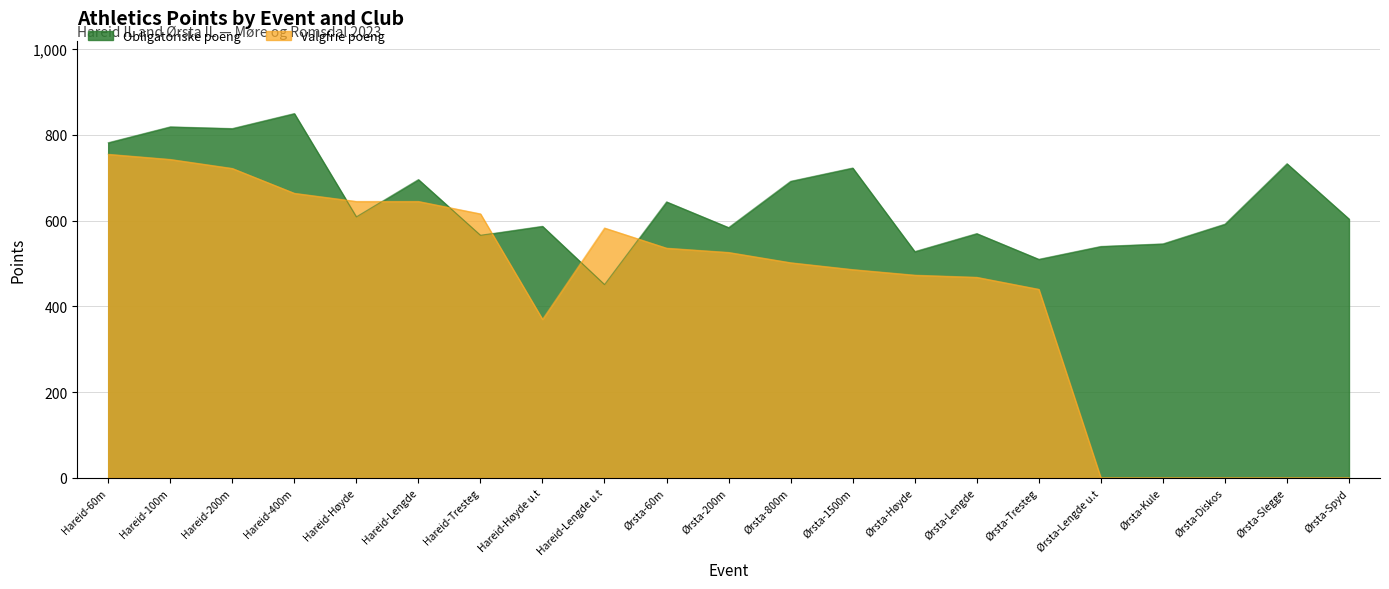

Rank the series by their maximum value, from lowest to highest.

Valgfrie poeng, Obligatoriske poeng